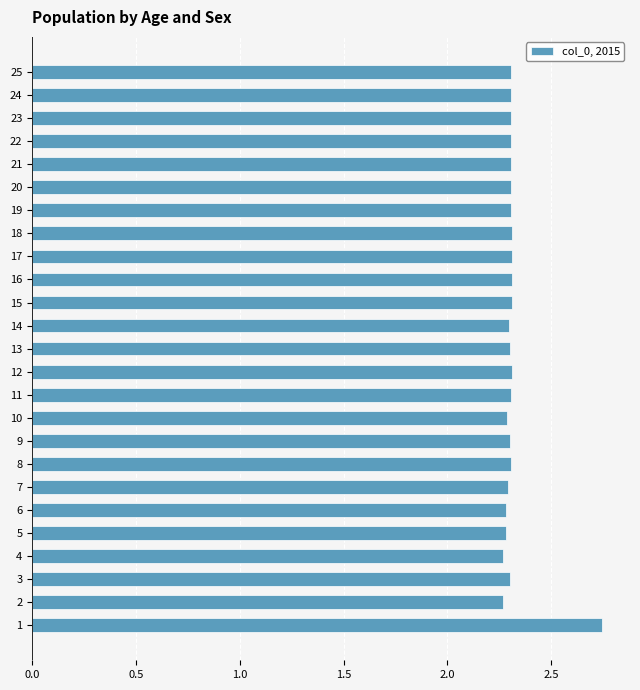

Is it true that the value at 4 is 2.3?

True